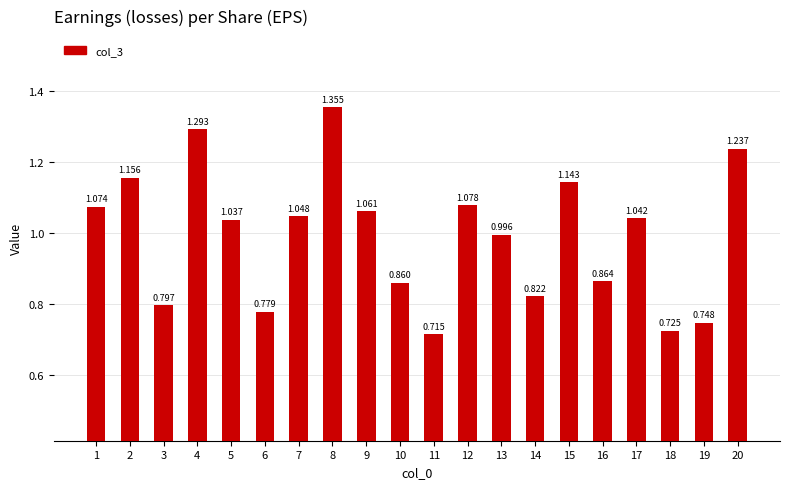

True or false: the data shows 0.3 at 2.

False